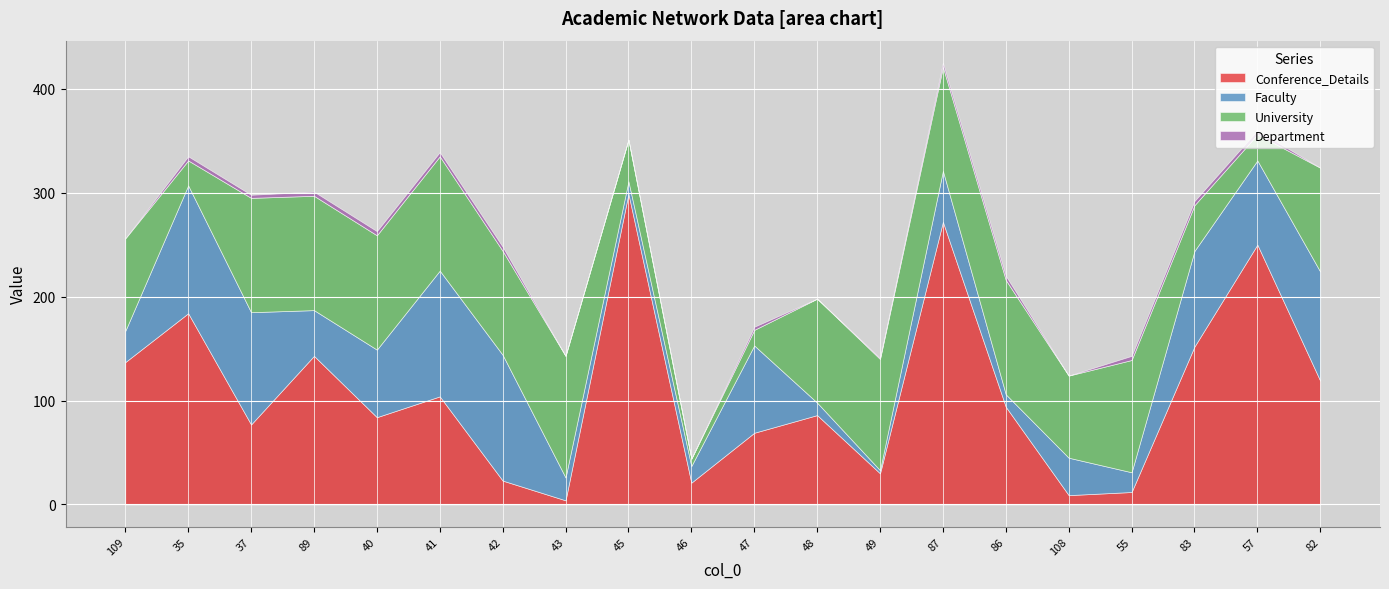

How many lines are shown in the chart?

4